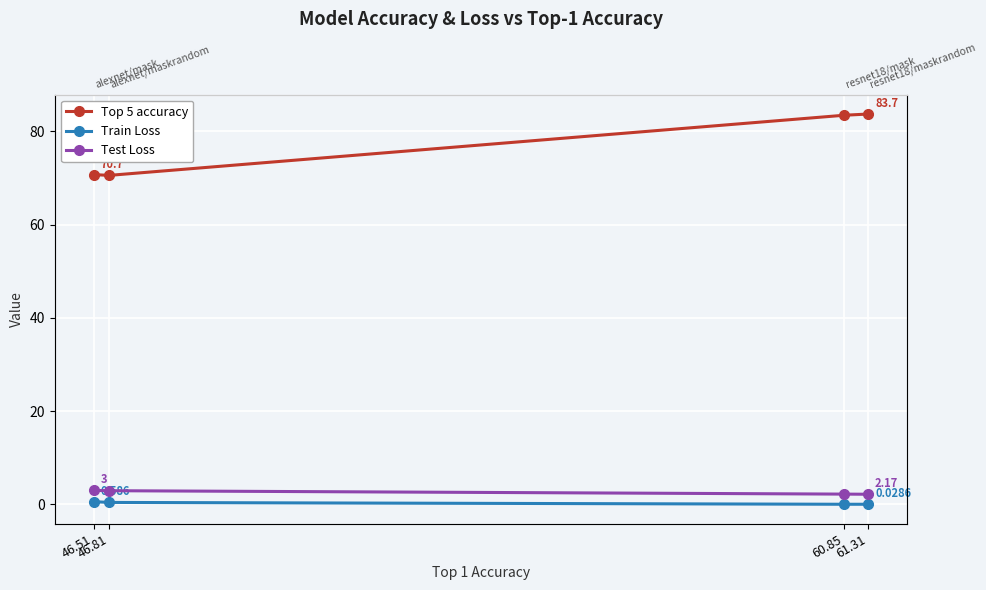

Which series has the largest total across all categories?

Top 5 accuracy